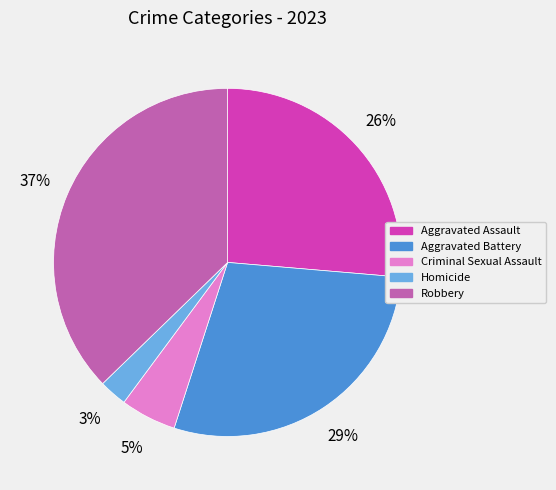

Which has a higher value, Aggravated Assault or Criminal Sexual Assault?

Aggravated Assault